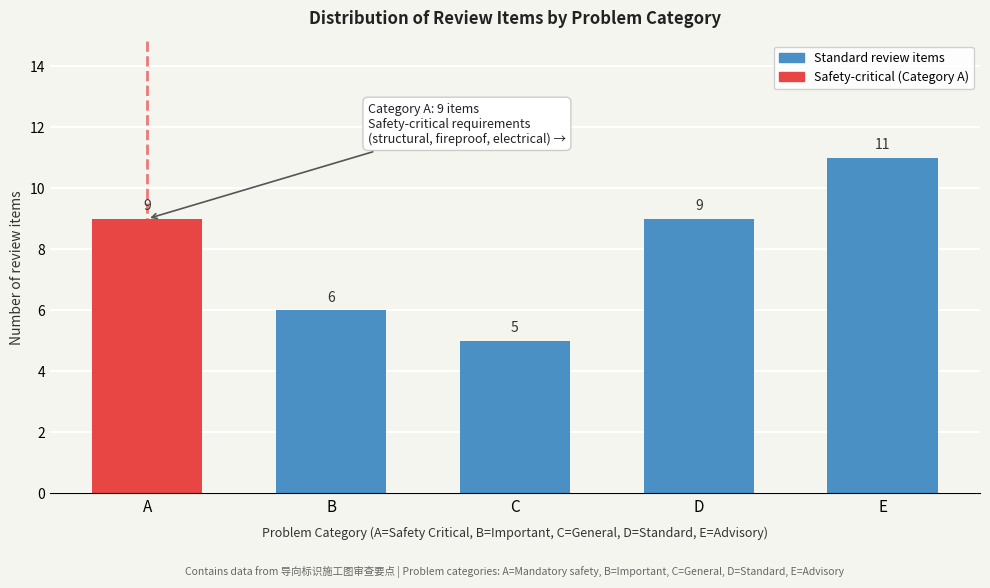

Reading left to right, what are all the values shown in this chart?

9	6	5	9	11